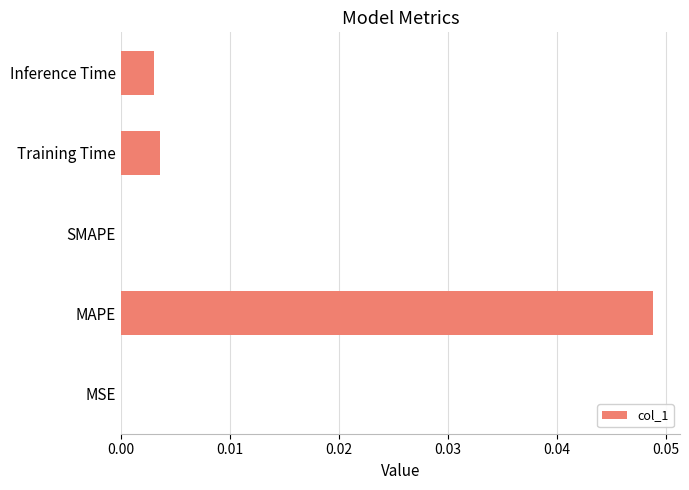

Which label corresponds to the largest value in the chart?

MAPE